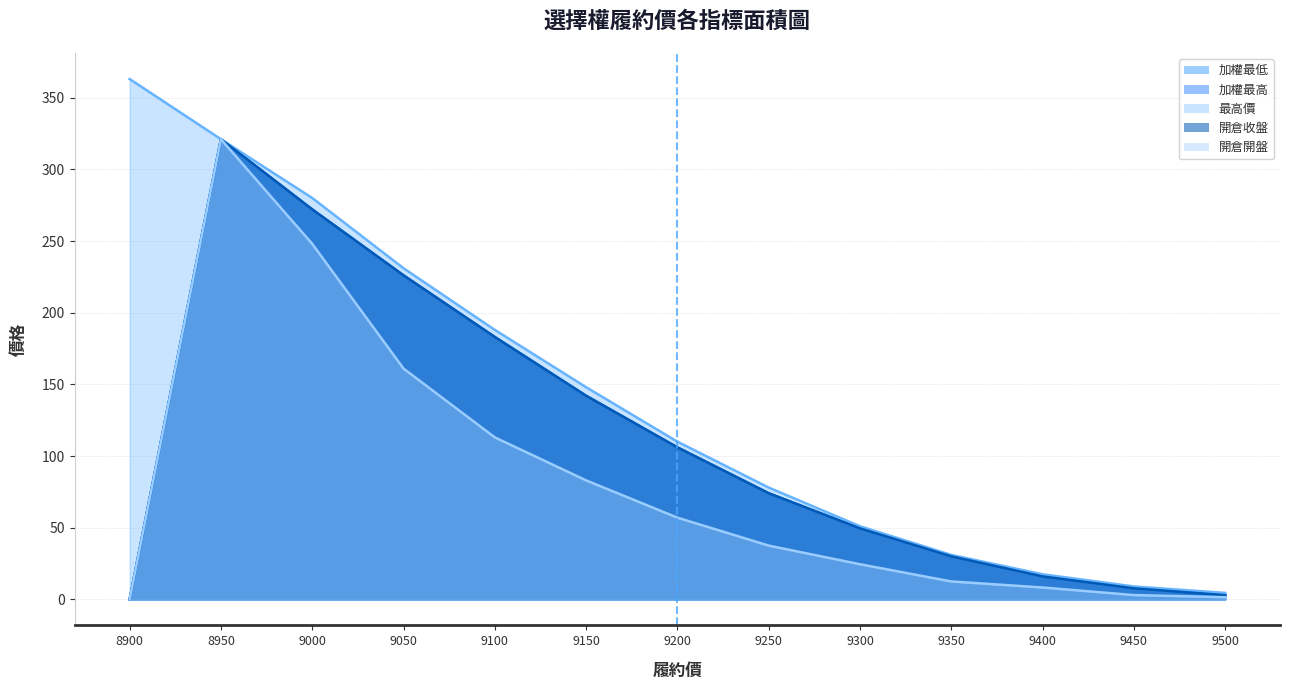

True or false: 加權最低 and 開倉開盤 cross at least once.

False